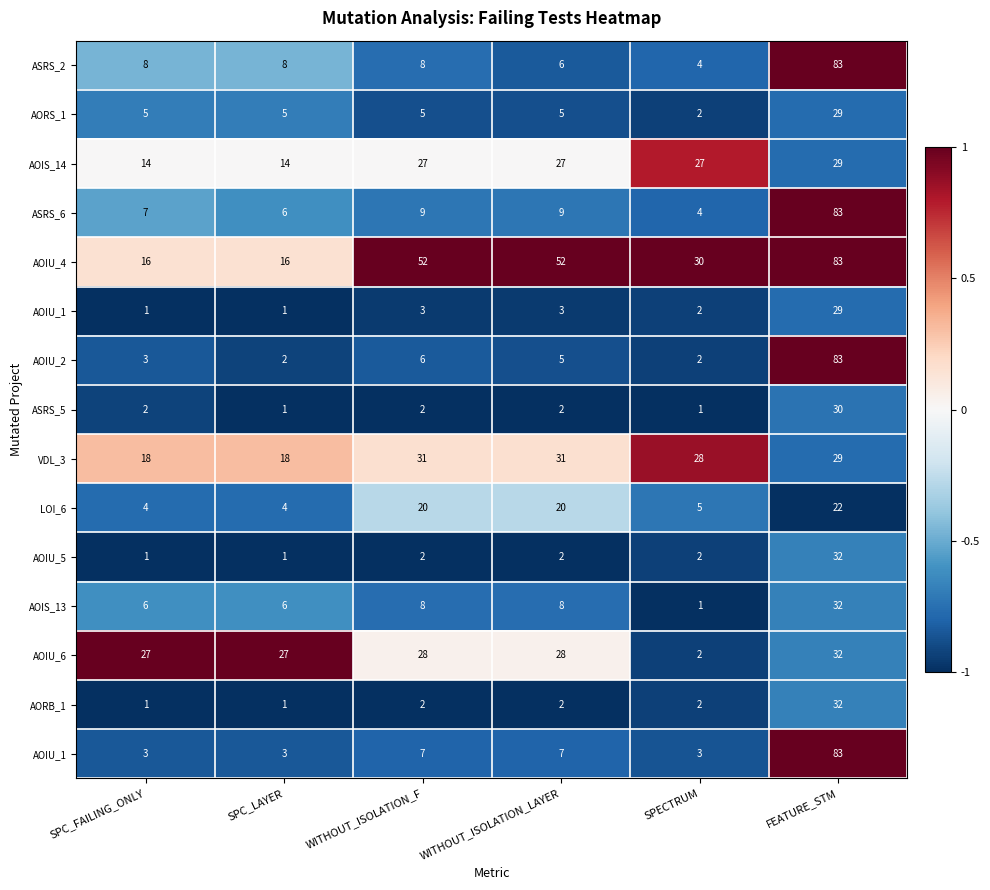

Between SPECTRUM and SPC_FAILING_ONLY, which is larger?

SPC_FAILING_ONLY